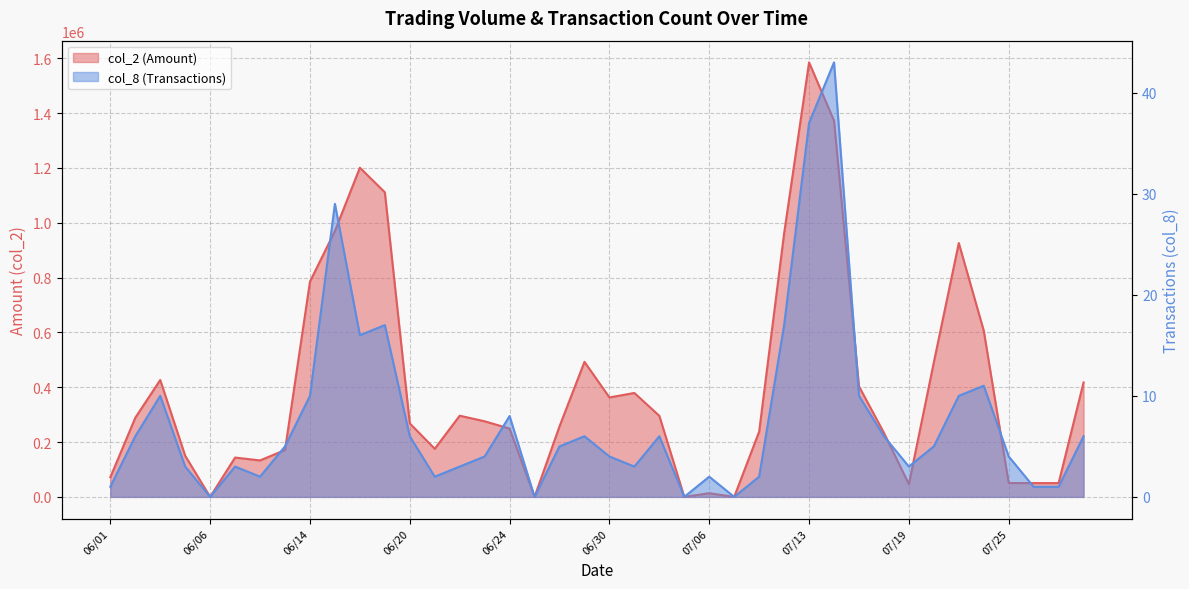

Where does the col_8 series first go above 5?

06/02